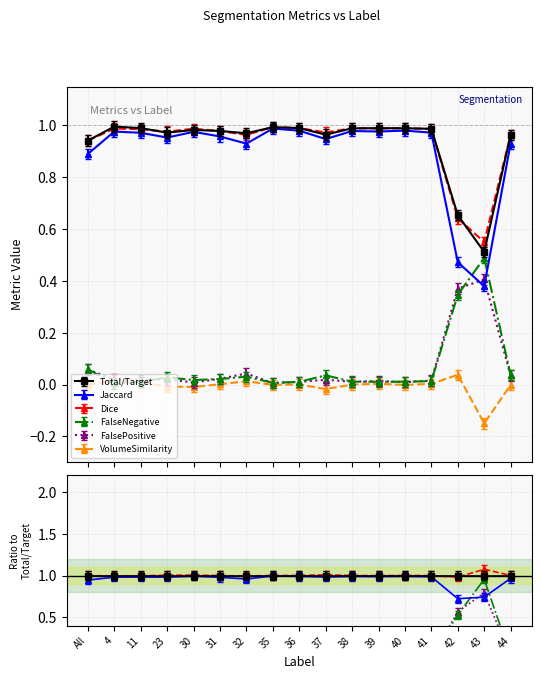

How many lines are shown in the chart?

6